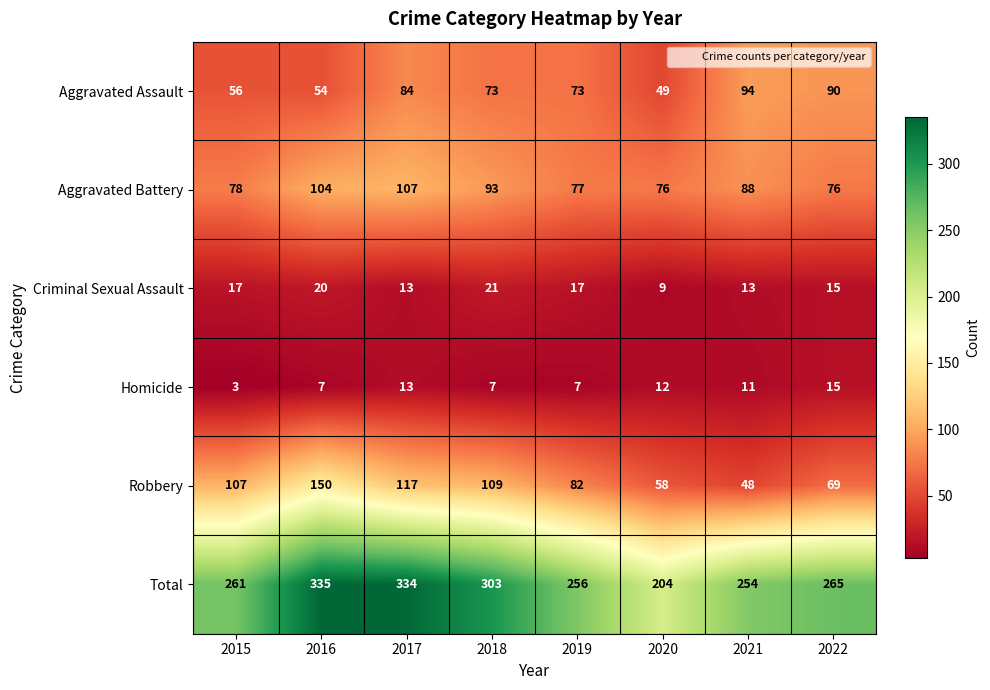

Is it true that Total equals 338 at 2019?

False